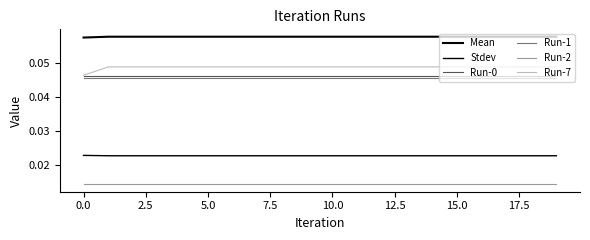

Which series has the largest range (max minus min)?

Run-7